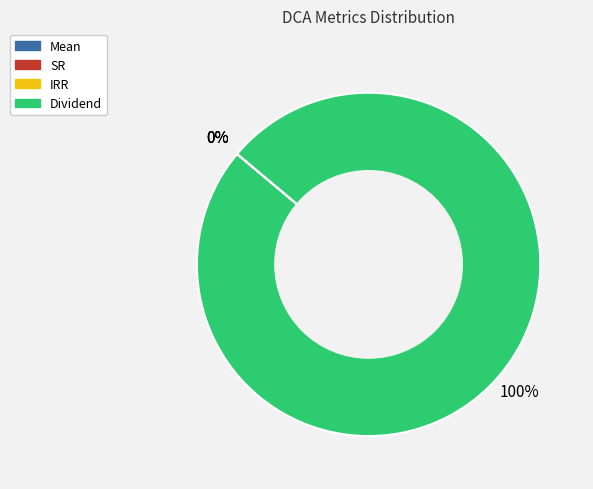

Does any single category account for the majority?

Yes